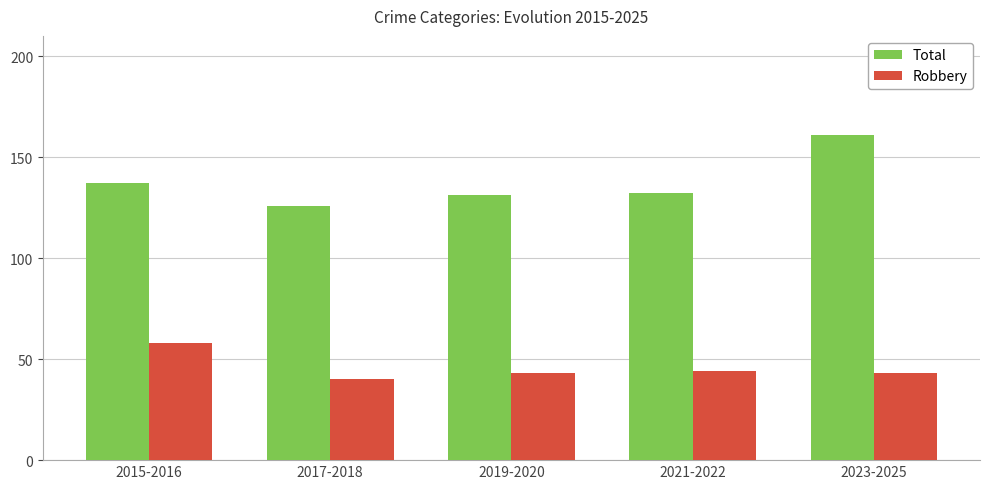

Reading left to right, transcribe all the data shown in this chart.

Total: 2015-2016=137	2017-2018=126	2019-2020=131	2021-2022=132	2023-2025=161
Robbery: 2015-2016=58	2017-2018=40	2019-2020=43	2021-2022=44	2023-2025=43